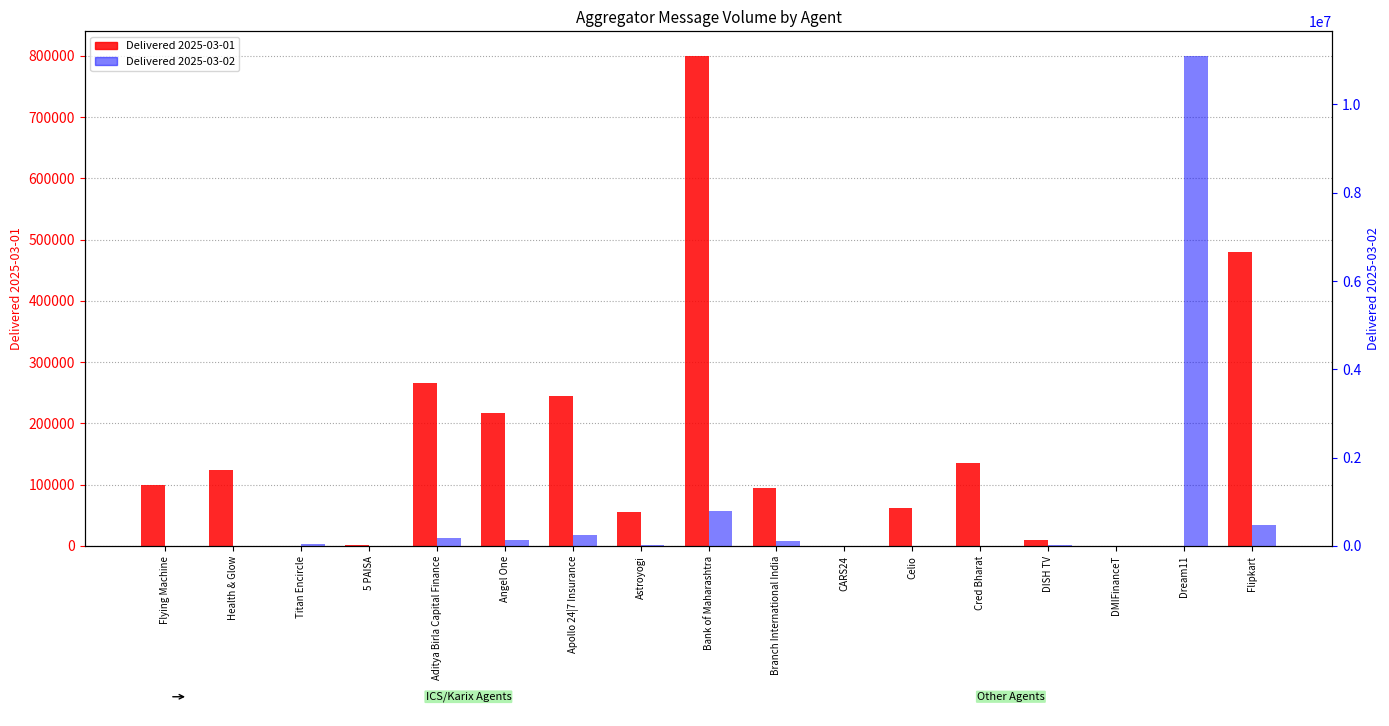

What is the difference between the maximum and minimum values in the Delivered 2025-03-01 series?

800102